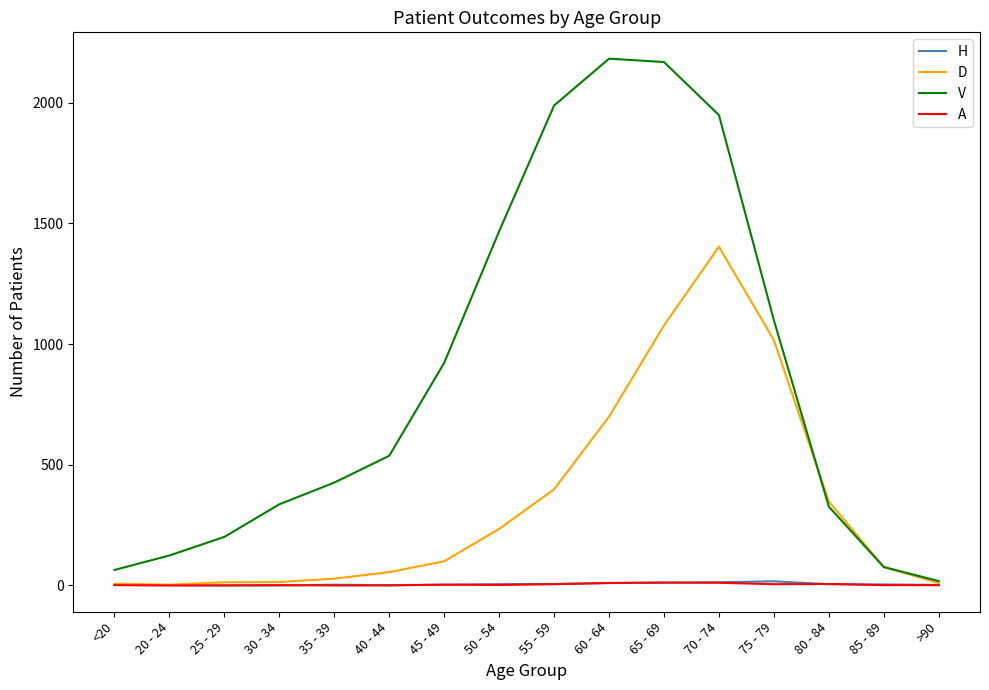

Where is V nearest to the value 1100?

75 - 79